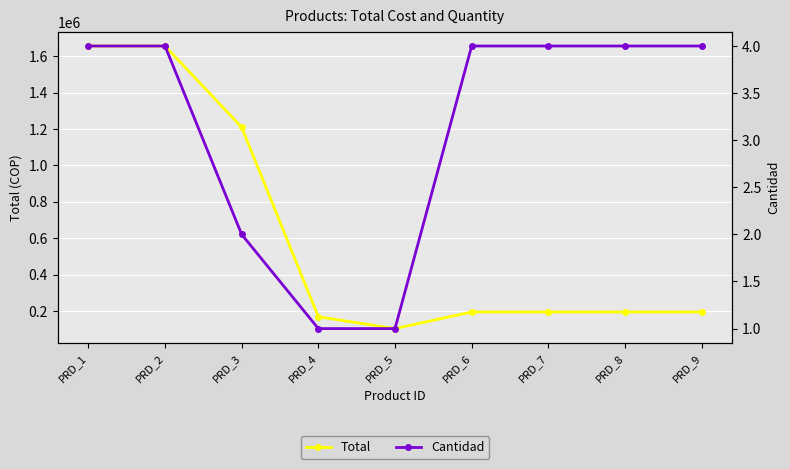

At which category does Total reach its first local valley?

PRD_5